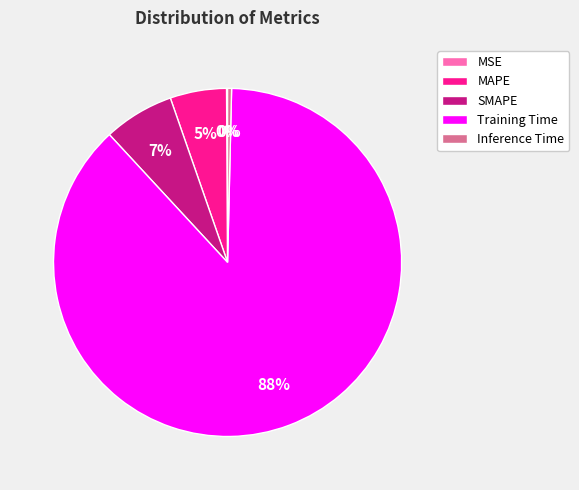

Which category accounts for the majority?

Training Time